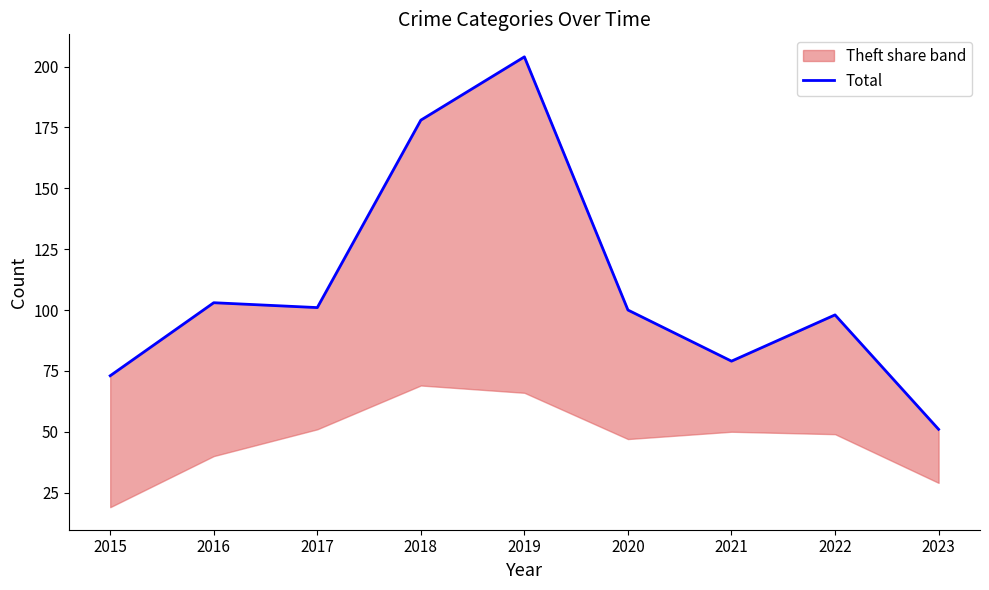

What is the difference between the maximum and minimum values?

153